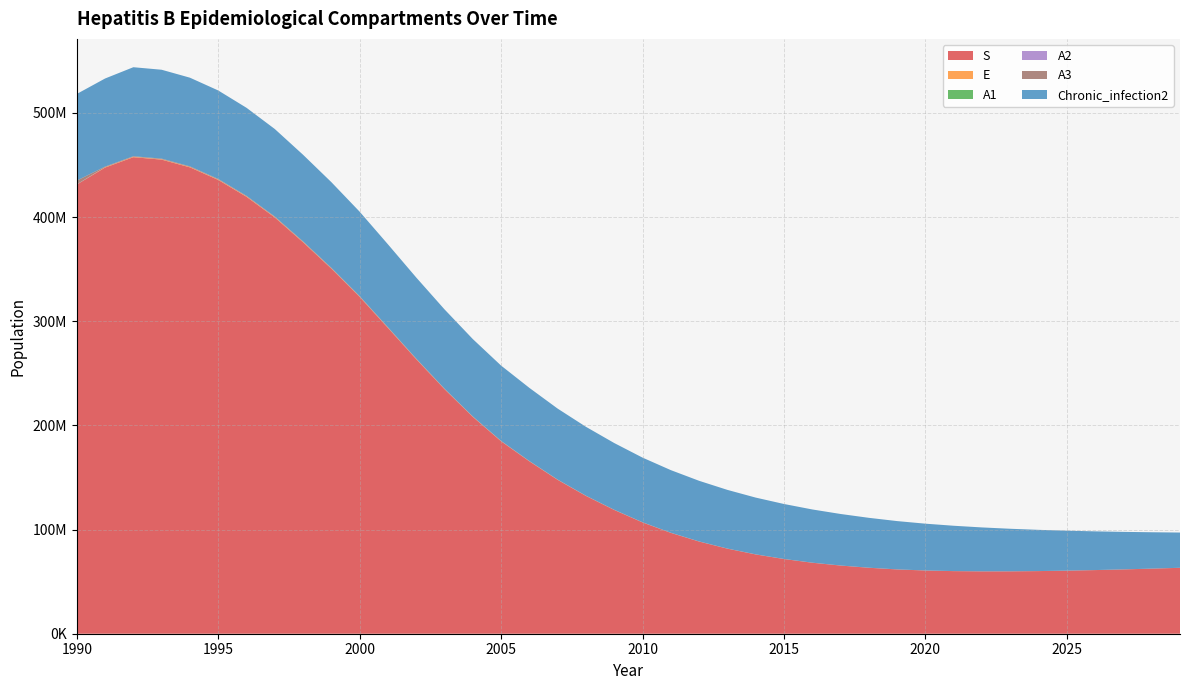

Reading left to right, transcribe all the data shown in this chart.

S: 1990=431240686	1991=447570505	1992=457530141	1993=455200376	1994=447773974	1995=435708076	1996=419523261	1997=399675968	1998=375840324	1999=350528885	2000=323391593	2001=293618455	2002=263575965	2003=234806089	2004=208197868	2005=184751668	2006=165493792	2007=147715333	2008=132296231	2009=118807689	2010=106854282	2011=96817713	2012=88492950	2013=81663136	2014=76119772	2015=71707134	2016=68154211	2017=65439212	2018=63321084	2019=61717064	2020=60690032	2021=60099174	2022=59853711	2023=59881647	2024=60125630	2025=60540017	2026=61088532	2027=61742385	2028=62478771	2029=63279667
E: 1990=0	1991=360764	1992=382456	1993=390412	1994=391237	1995=386531	1996=376213	1997=360892	1998=339537	1999=315623	2000=288950	2001=259540	2002=229011	2003=199257	2004=171587	2005=146829	2006=125790	2007=107156	2008=91350	2009=77866	2010=66514	2011=57188	2012=49571	2013=43358	2014=38262	2015=34178	2016=30798	2017=28012	2018=25702	2019=23778	2020=22205	2021=20890	2022=19774	2023=18811	2024=17966	2025=17210	2026=16523	2027=15893	2028=15313	2029=14771
A1: 1990=51187	1991=3480	1992=2846	1993=2935	1994=343	1995=291	1996=284	1997=273	1998=258	1999=241	2000=222	2001=200	2002=177	2003=155	2004=16	2005=11	2006=9	2007=8	2008=7	2009=6	2010=5	2011=4	2012=3	2013=3	2014=2	2015=2	2016=2	2017=2	2018=1	2019=1	2020=1	2021=1	2022=1	2023=1	2024=1	2025=1	2026=1	2027=1	2028=1	2029=1
A2: 1990=200821	1991=13849	1992=11382	1993=11749	1994=338	1995=120	1996=113	1997=109	1998=103	1999=96	2000=88	2001=80	2002=70	2003=62	2004=6	2005=4	2006=3	2007=3	2008=2	2009=2	2010=2	2011=1	2012=1	2013=1	2014=1	2015=1	2016=0	2017=0	2018=0	2019=0	2020=0	2021=0	2022=0	2023=0	2024=0	2025=0	2026=0	2027=0	2028=0	2029=0
A3: 1990=3573602	1991=561264	1992=552816	1993=568840	1994=586360	1995=581591	1996=568301	1997=546673	1998=517186	1999=482118	2000=444000	2001=400511	2002=354450	2003=309601	2004=267428	2005=229223	2006=196105	2007=167520	2008=142491	2009=121608	2010=103849	2011=89123	2012=77069	2013=67240	2014=59271	2015=52729	2016=47416	2017=43032	2018=39390	2019=36370	2020=33882	2021=31820	2022=30071	2023=28564	2024=27245	2025=26076	2026=25032	2027=24079	2028=23191	2029=22356
Chronic_infection2: 1990=83176687	1991=84568893	1992=85444535	1993=85317919	1994=85117247	1995=84930124	1996=84498126	1997=84009604	1998=83149489	1999=82241588	2000=81077461	2001=79601148	2002=77864990	2003=76096955	2004=74284032	2005=72316471	2006=70230722	2007=68141741	2008=66127547	2009=64076093	2010=62060180	2011=60116463	2012=58197566	2013=56329762	2014=54489318	2015=52768606	2016=51086259	2017=49464266	2018=47893377	2019=46368700	2020=44915489	2021=43511204	2022=42153832	2023=40841773	2024=39573466	2025=38347392	2026=37162079	2027=36016104	2028=34908087	2029=33836698